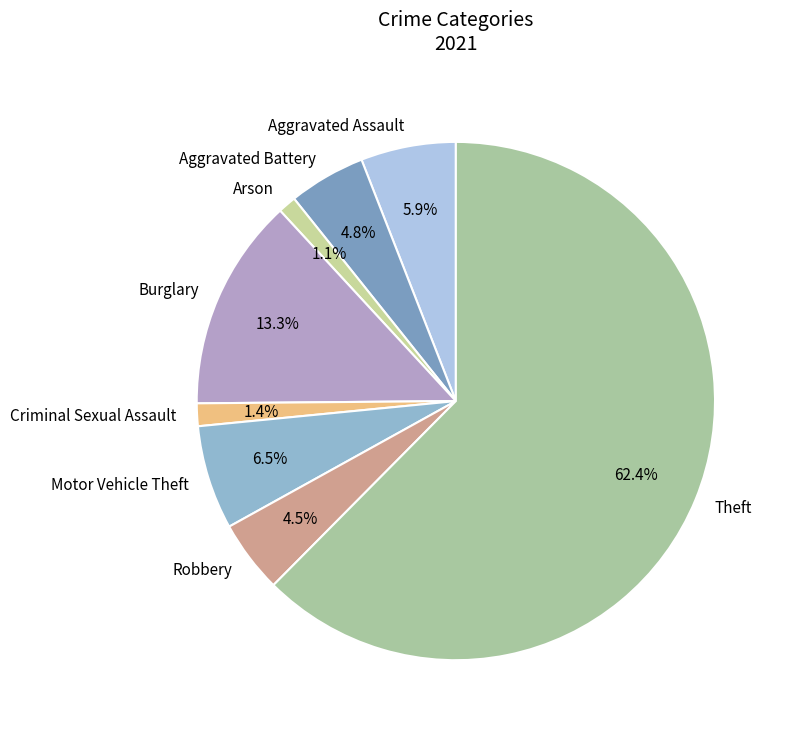

Which has a higher value, Burglary or Arson?

Burglary